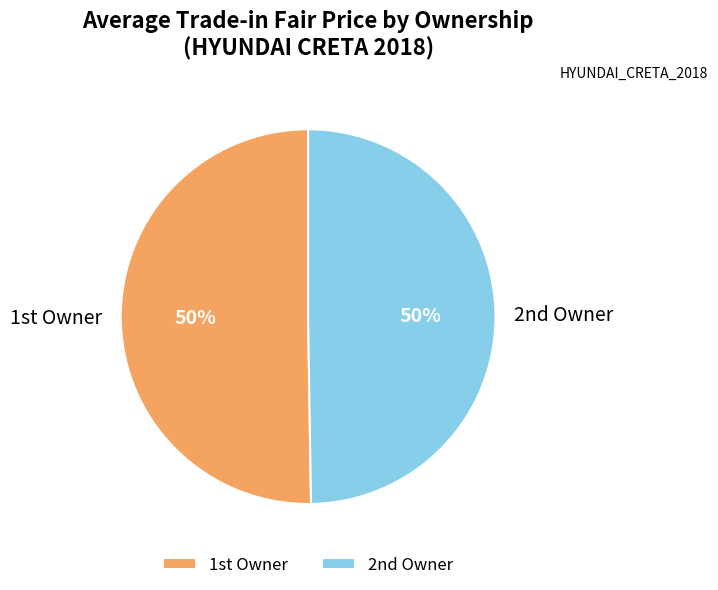

To the nearest percent, what is the average slice percentage?

50%